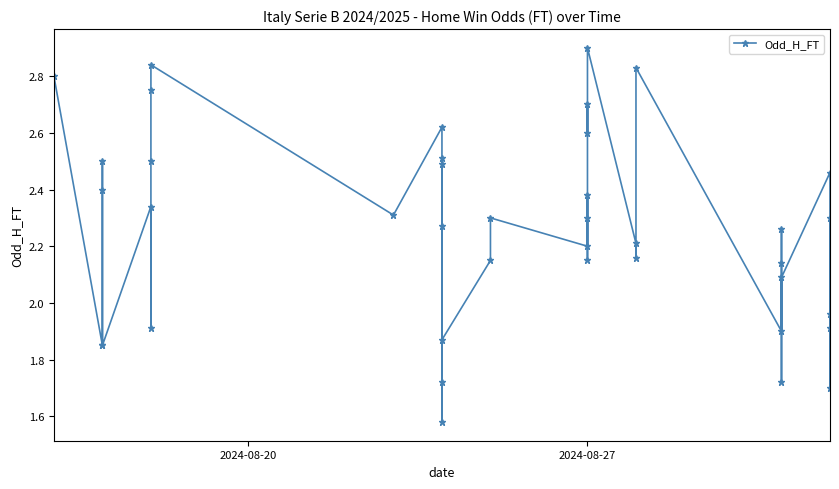

Reading left to right, list all the values displayed in this chart.

2.8	1.9	2.5	2.4	1.9	2.3	1.9	2.5	2.8	2.8	2.3	2.6	1.7	2.5	1.6	2.3	2.5	1.9	2.1	2.3	2.2	2.4	2.3	2.1	2.7	2.6	2.9	2.2	2.2	2.8	1.9	2.1	2.3	1.7	2.1	2.5	1.7	2.0	2.3	1.9